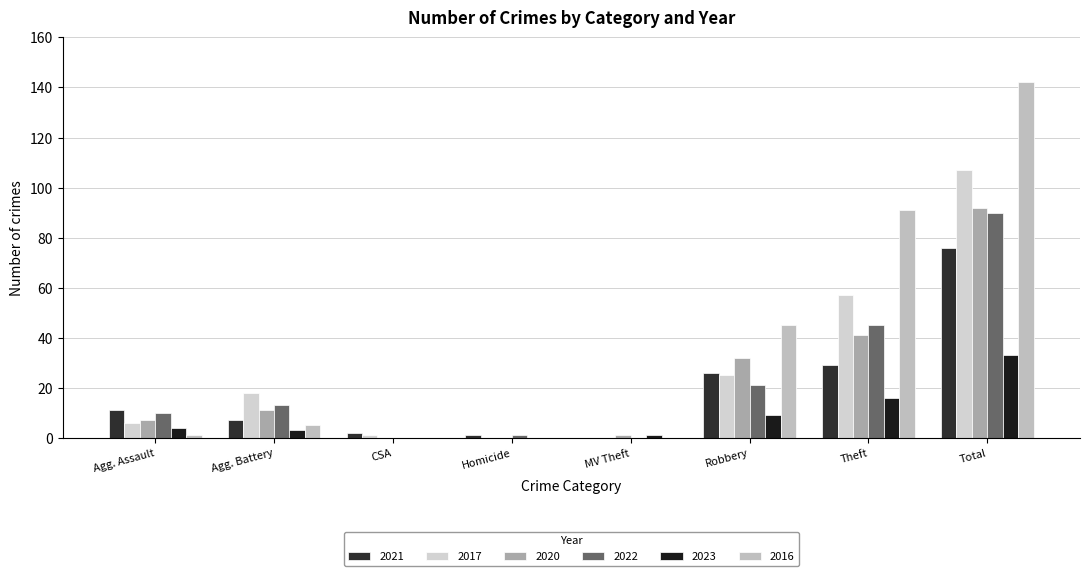

Reading right to left, extract all data points from this chart.

2021: Total=76	Theft=29	Robbery=26	MV Theft=0	Homicide=1	CSA=2	Agg. Battery=7	Agg. Assault=11
2017: Total=107	Theft=57	Robbery=25	MV Theft=0	Homicide=0	CSA=1	Agg. Battery=18	Agg. Assault=6
2020: Total=92	Theft=41	Robbery=32	MV Theft=1	Homicide=0	CSA=0	Agg. Battery=11	Agg. Assault=7
2022: Total=90	Theft=45	Robbery=21	MV Theft=0	Homicide=1	CSA=0	Agg. Battery=13	Agg. Assault=10
2023: Total=33	Theft=16	Robbery=9	MV Theft=1	Homicide=0	CSA=0	Agg. Battery=3	Agg. Assault=4
2016: Total=142	Theft=91	Robbery=45	MV Theft=0	Homicide=0	CSA=0	Agg. Battery=5	Agg. Assault=1